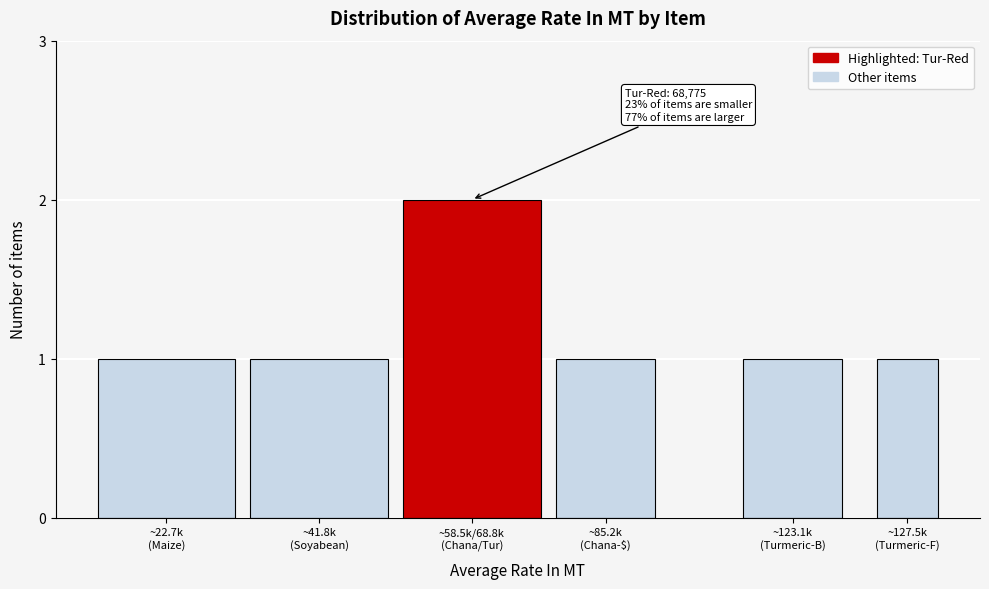

Reading left to right, transcribe all the data shown in this chart.

1	1	2	1	1	1